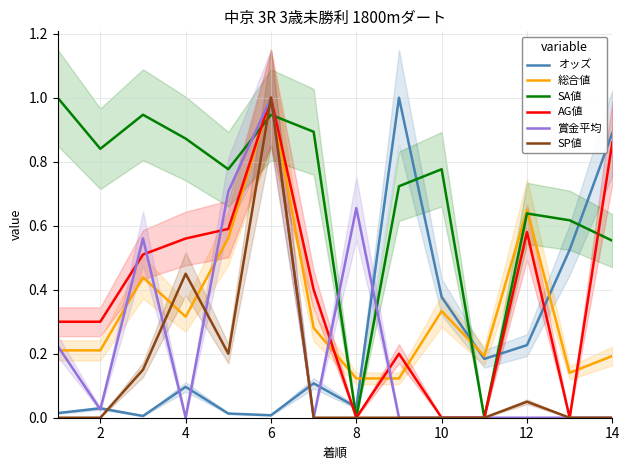

What is the highest value of the 賞金平均 series?

1.0